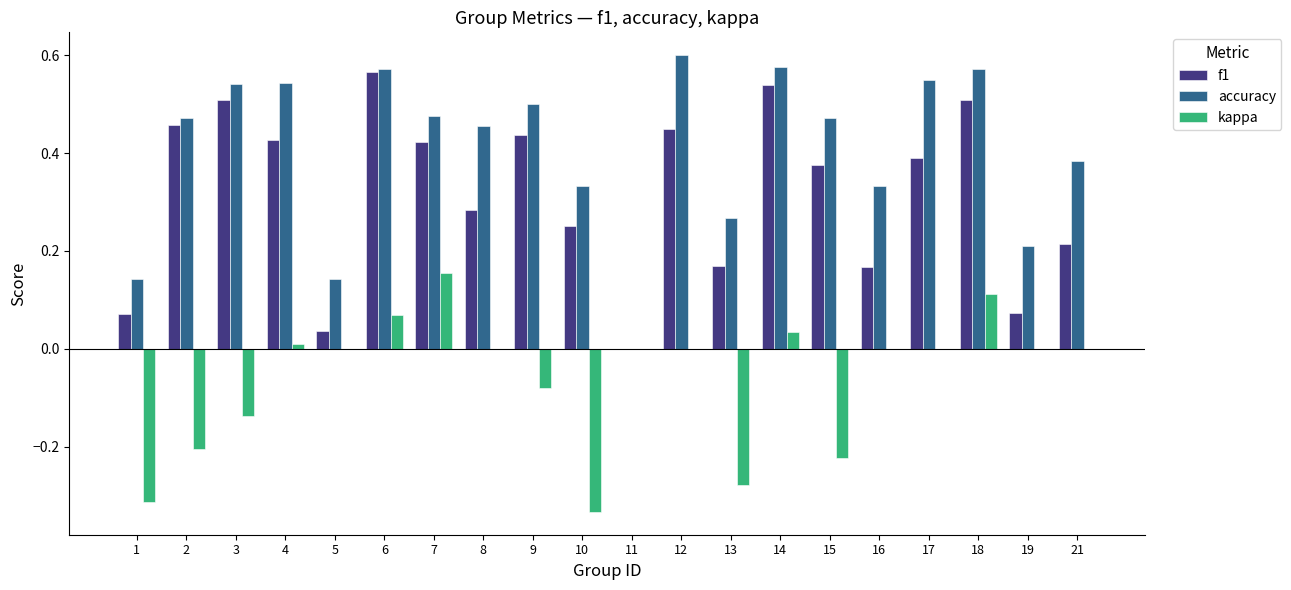

Which category has the highest value in the f1 series?

6